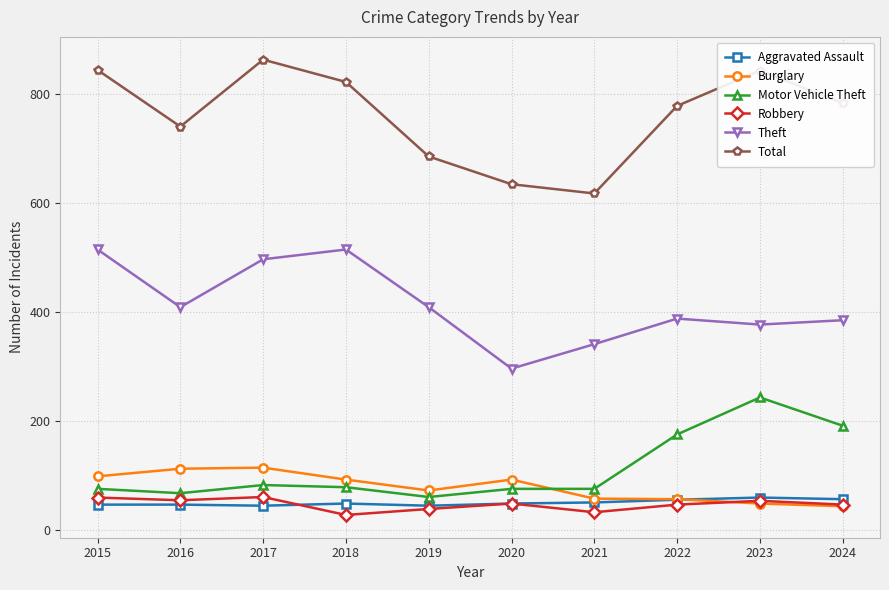

What is the difference between the Burglary values at 2022 and 2016?

56